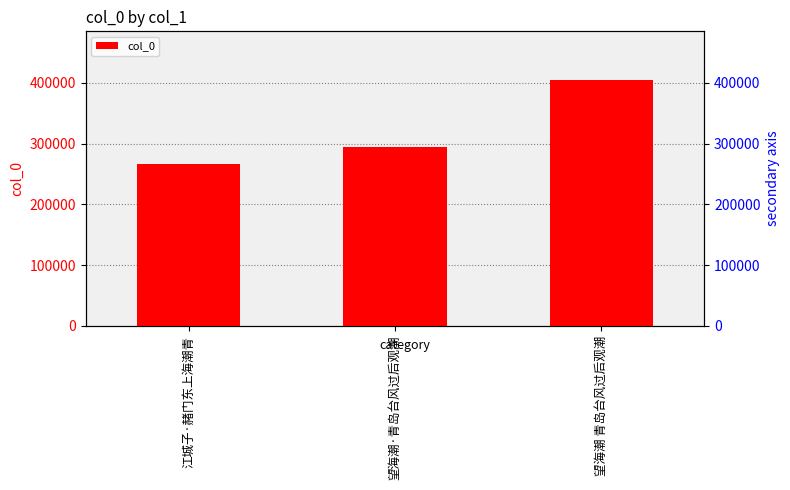

What is the difference between the values at 江城子·赭门东上海潮青 and 望海潮 青岛台风过后观潮?

137531